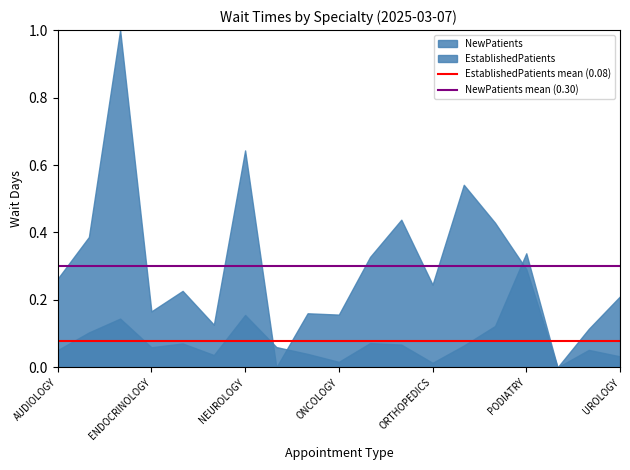

Is it true that NewPatients mean (0.30) equals 0.3 at AUDIOLOGY?

True